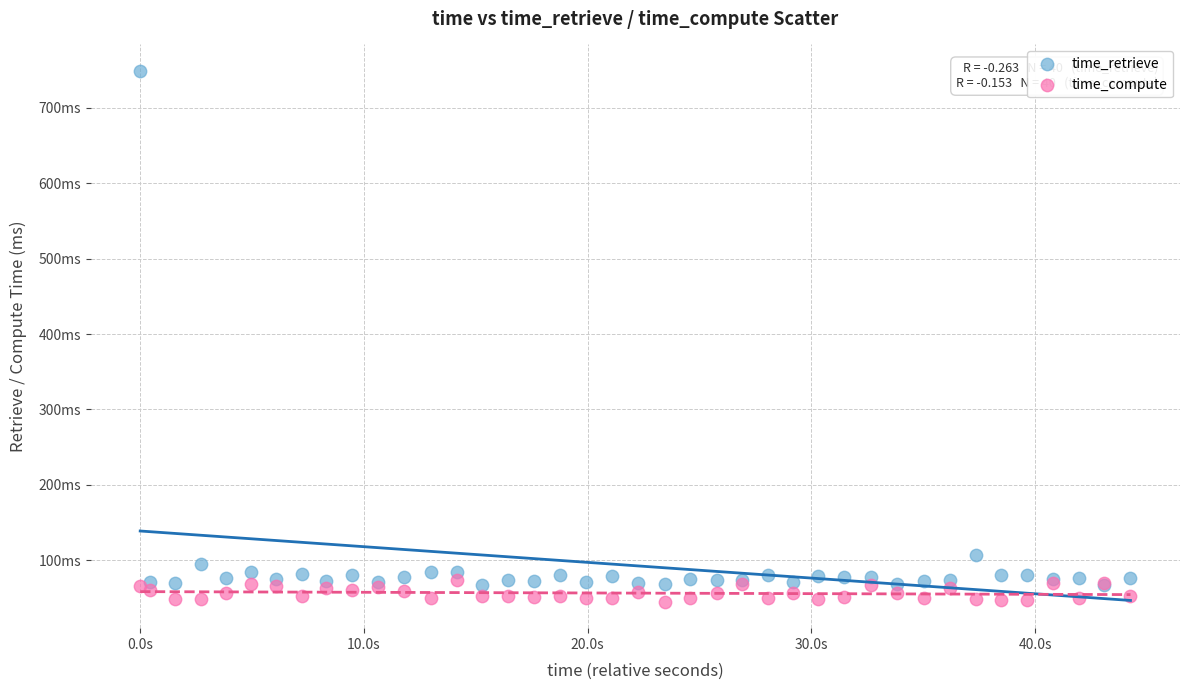

What are all the series names shown in the legend?

time_retrieve, time_compute